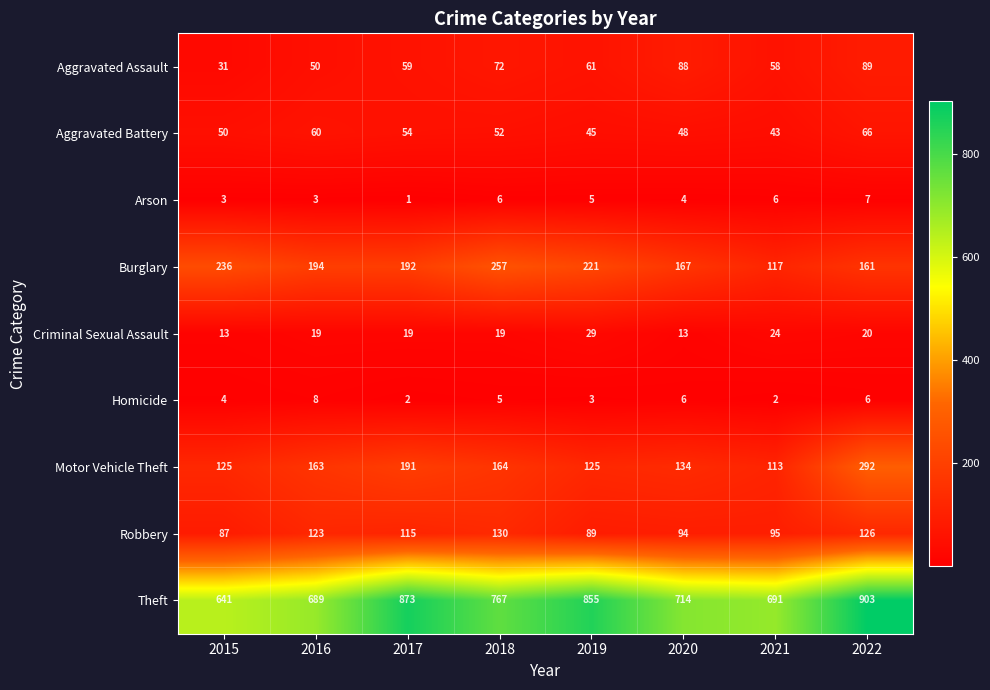

Between 2015 and 2022, which series saw the biggest shift?

Theft